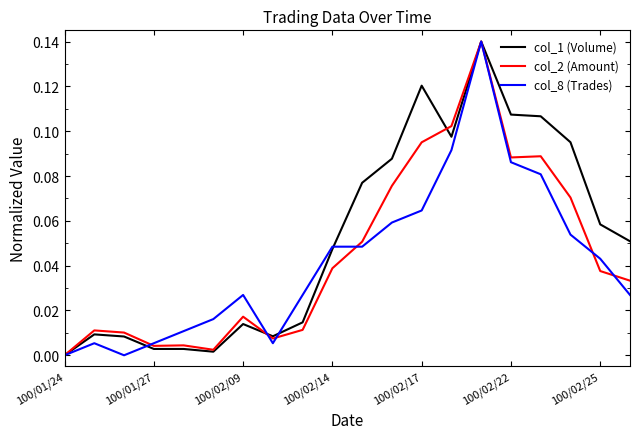

Which series has the largest total across all categories?

col_1 (Volume)